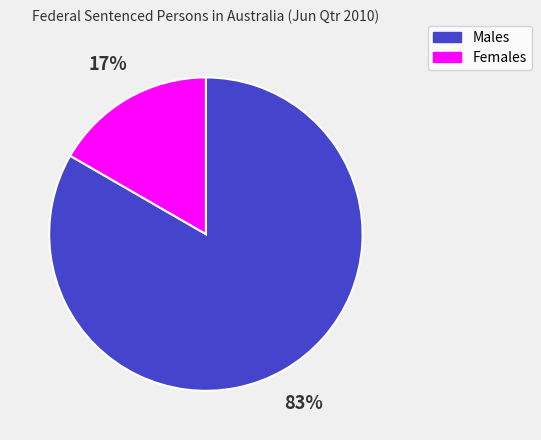

Which has a higher value, Females or Males?

Males